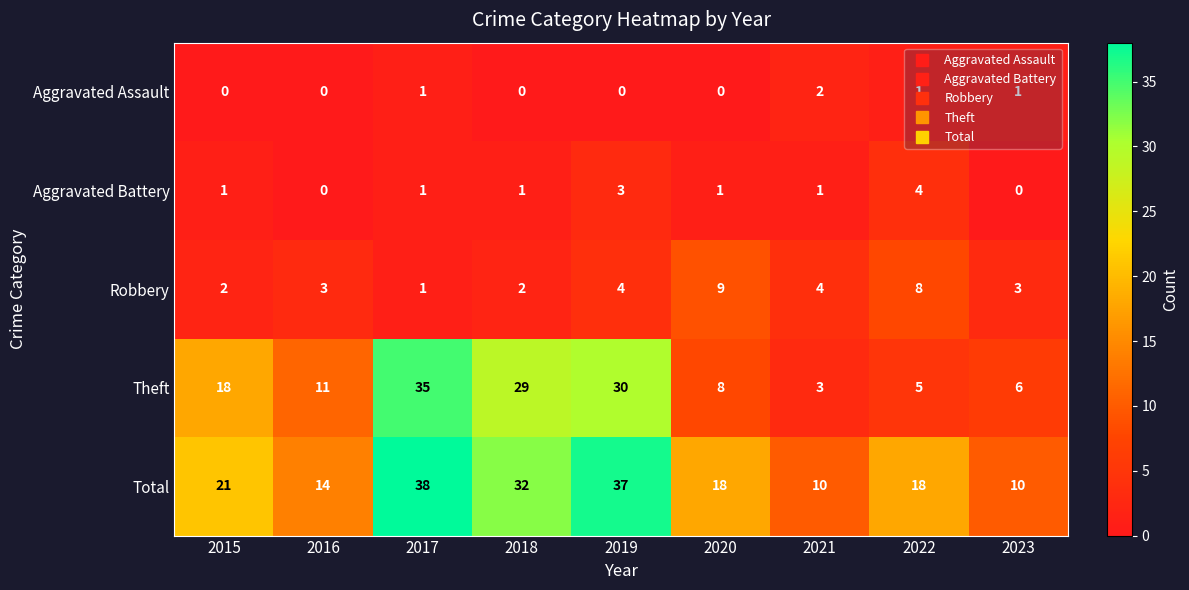

How many data points does each series have?

9